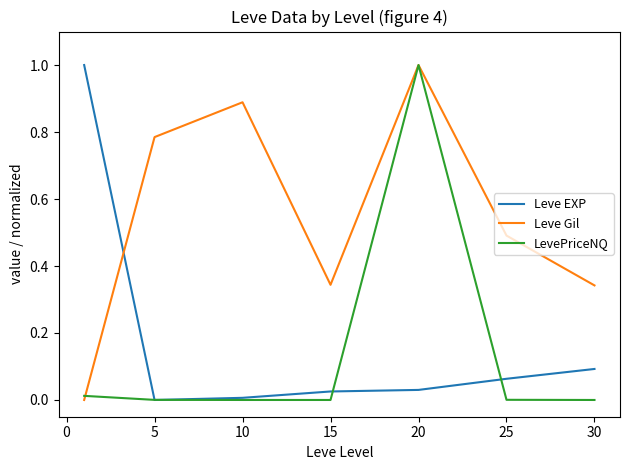

Which series ends up on top after the final intersection of LevePriceNQ and Leve EXP?

Leve EXP